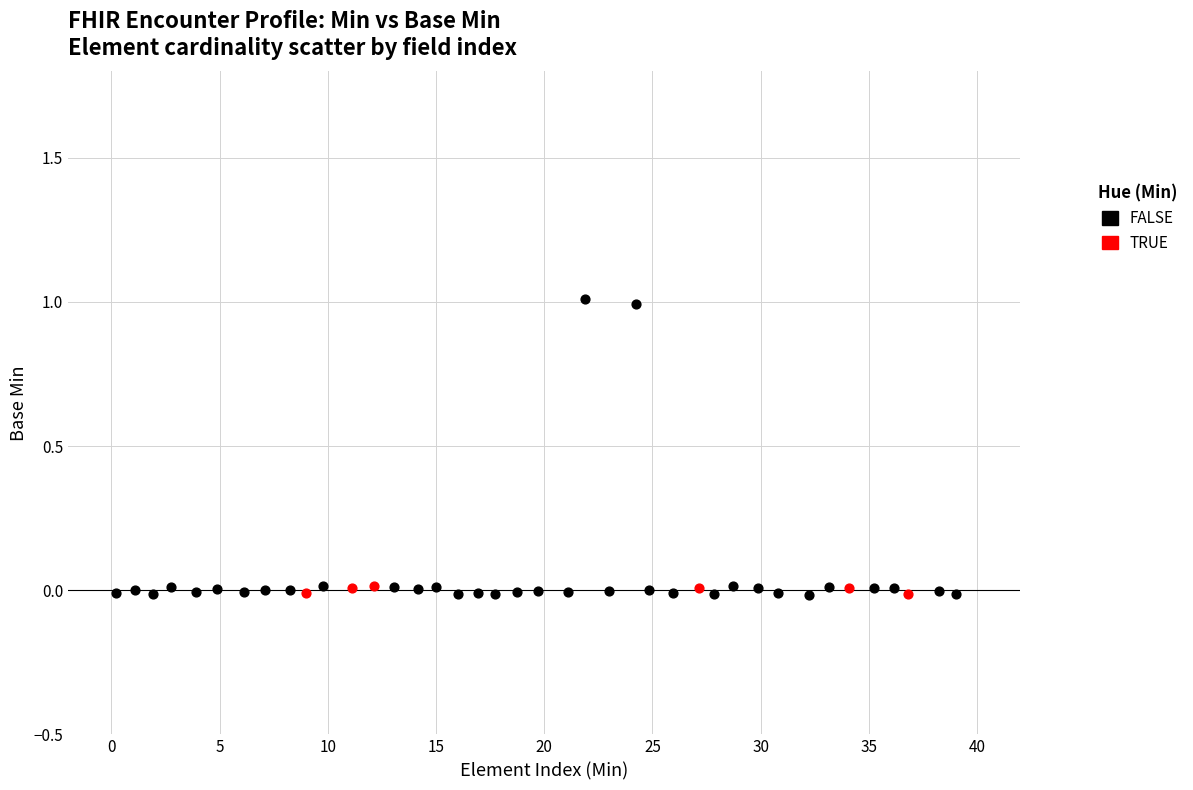

Which series contains the highest Y value?

FALSE